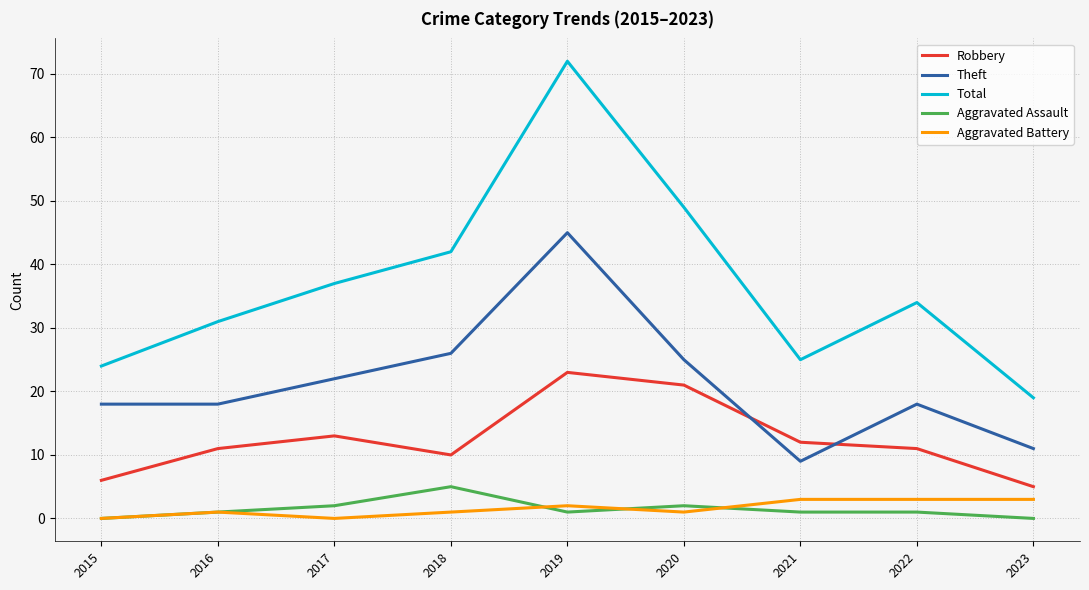

True or false: Aggravated Battery and Robbery cross at least once.

False